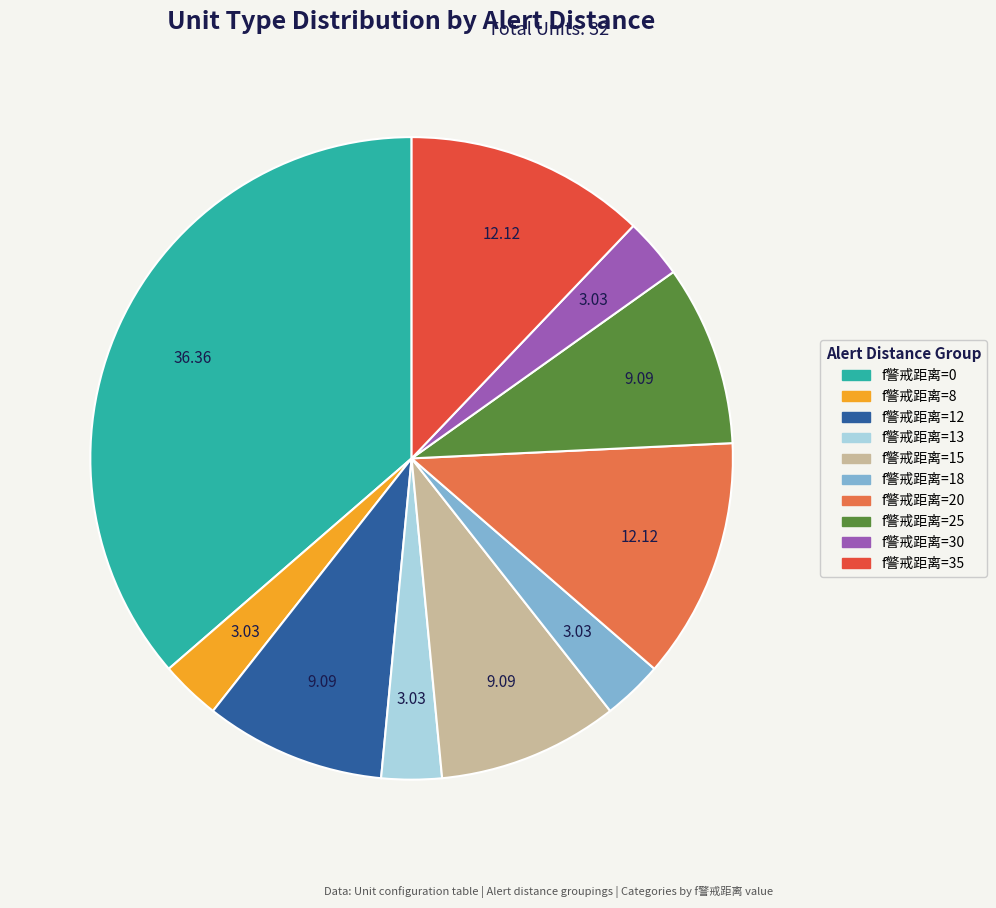

Count the number of slices in the pie.

10